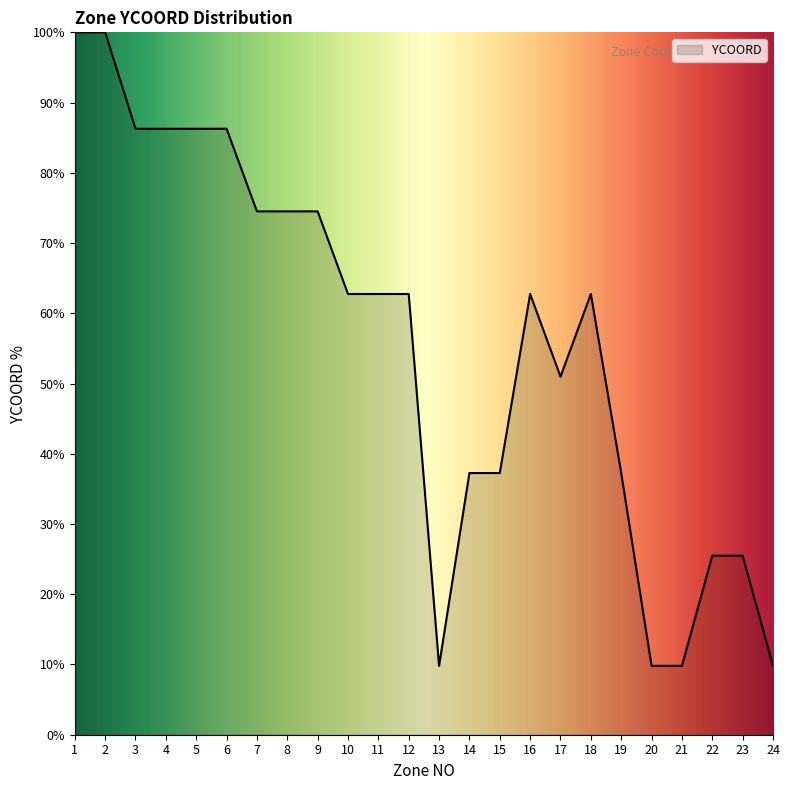

Count the number of values greater than 62.

14